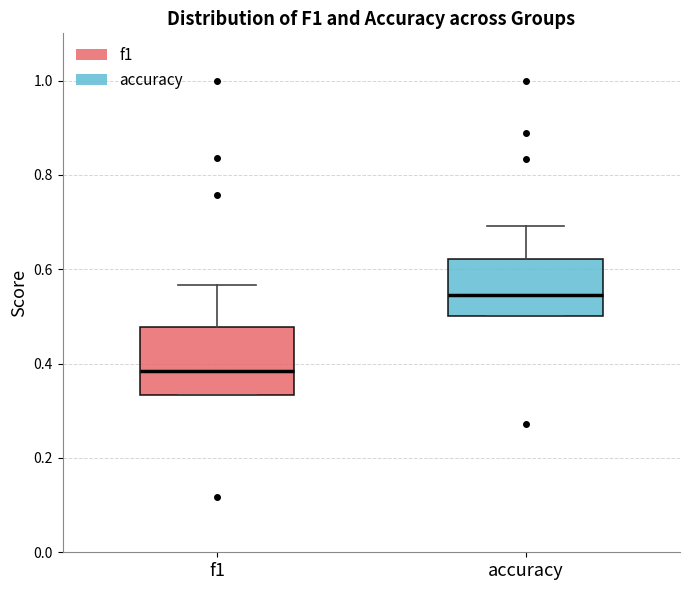

Which box has the lowest median line?

f1